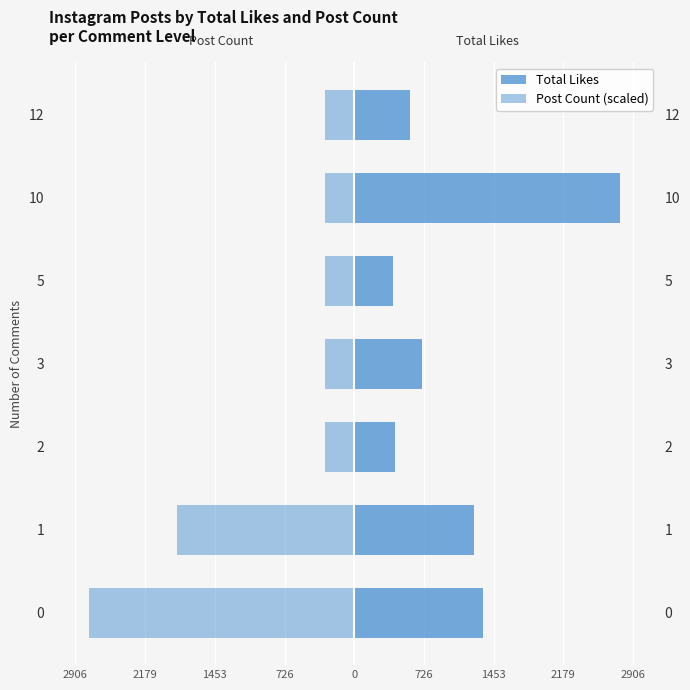

What are all the series names shown in the legend?

Total Likes, Post Count (scaled)